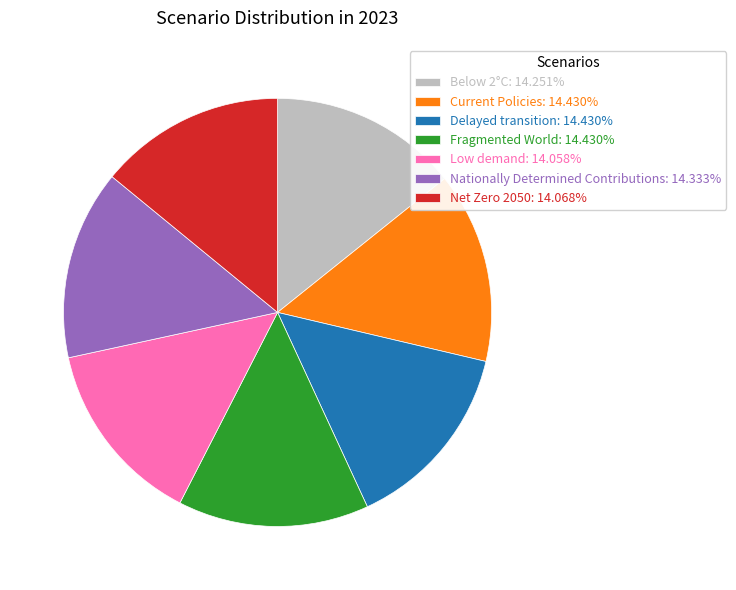

Does Net Zero 2050: 14.068% account for over 50% of the chart?

No